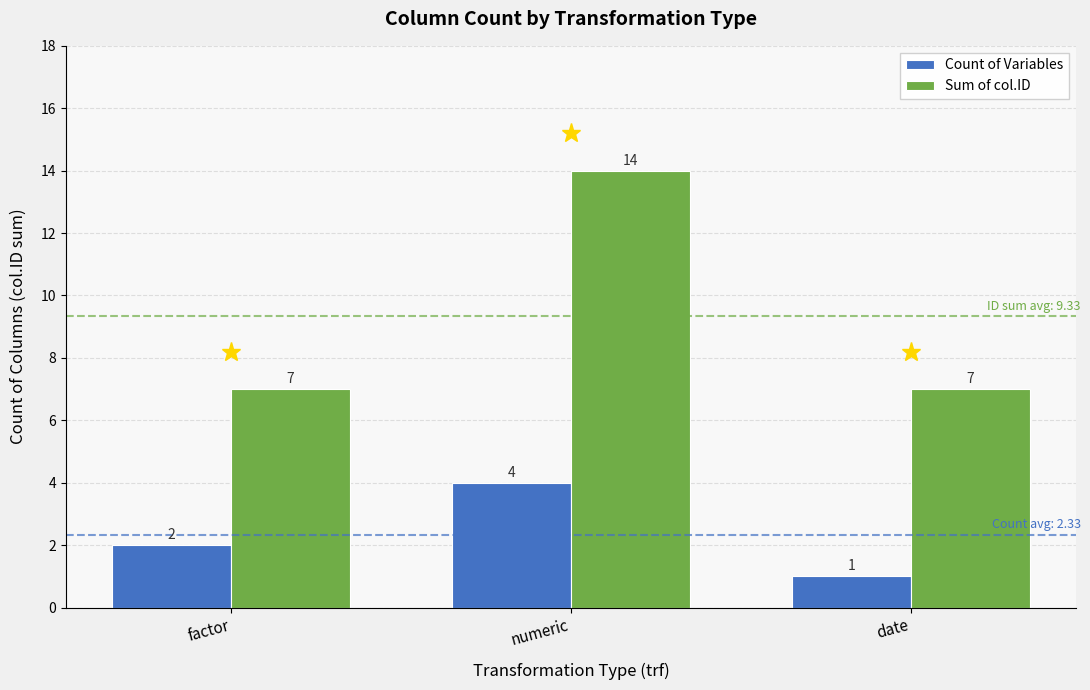

Which series has the widest spread of values?

Sum of col.ID